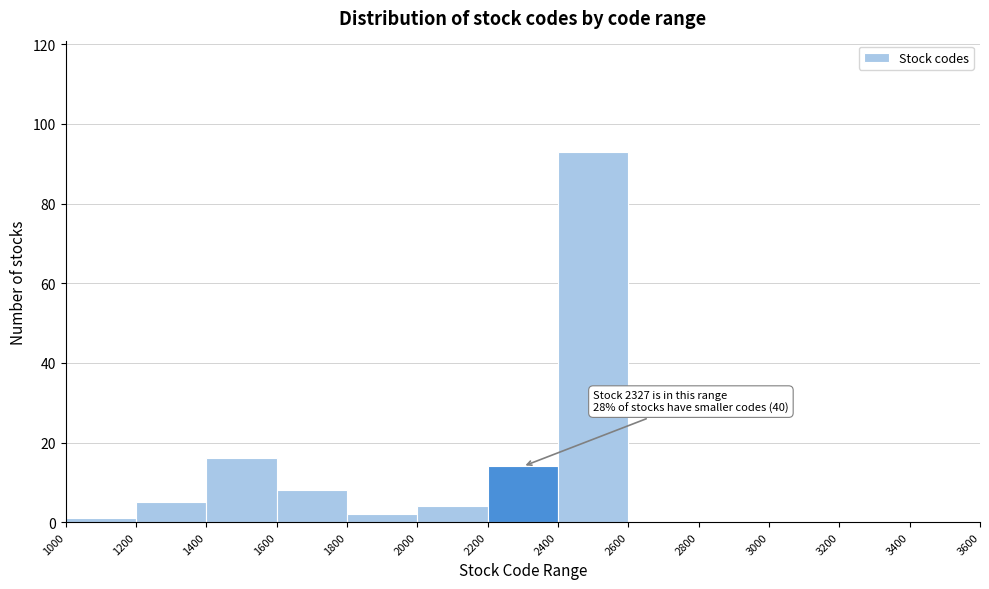

Which range on the x-axis has the tallest bar?

2400 to 2600